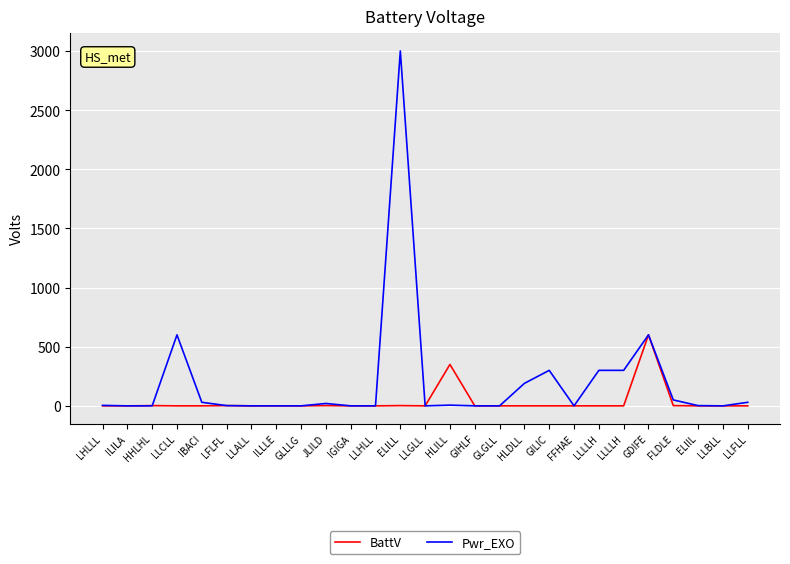

Which label corresponds to the largest value in the chart?

ELILL